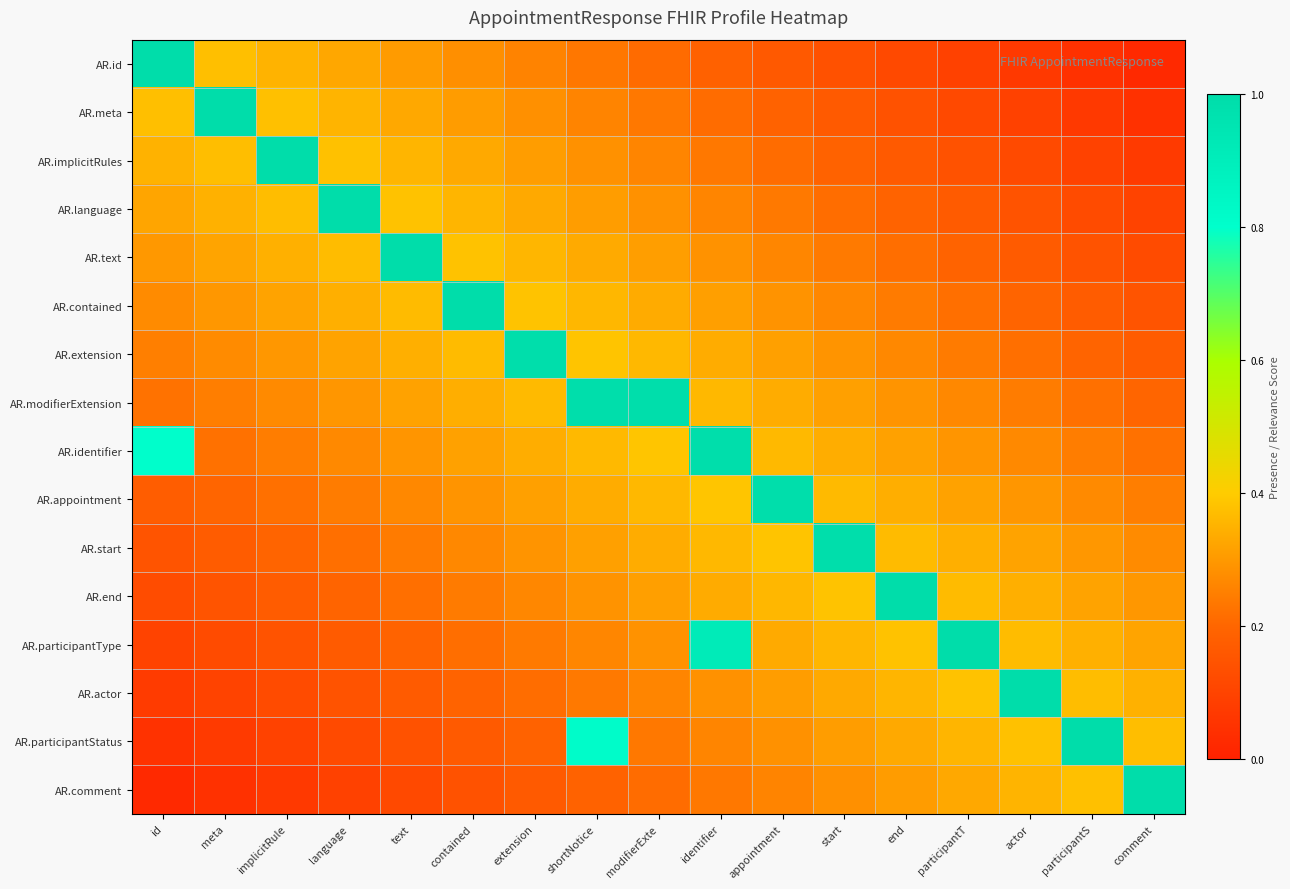

Reading left to right, what are all the values shown in this chart?

AR.id: id=1.0	meta=0.4	implicitRule=0.4	language=0.3	text=0.3	contained=0.3	extension=0.3	shortNotice=0.2	modifierExte=0.2	identifier=0.2	appointment=0.2	start=0.1	end=0.1	participantT=0.1	actor=0.1	participantS=0.0	comment=0.0
AR.meta: id=0.4	meta=1.0	implicitRule=0.4	language=0.4	text=0.3	contained=0.3	extension=0.3	shortNotice=0.3	modifierExte=0.2	identifier=0.2	appointment=0.2	start=0.2	end=0.1	participantT=0.1	actor=0.1	participantS=0.1	comment=0.0
AR.implicitRules: id=0.4	meta=0.4	implicitRule=1.0	language=0.4	text=0.4	contained=0.3	extension=0.3	shortNotice=0.3	modifierExte=0.3	identifier=0.2	appointment=0.2	start=0.2	end=0.2	participantT=0.1	actor=0.1	participantS=0.1	comment=0.1
AR.language: id=0.3	meta=0.3	implicitRule=0.4	language=1.0	text=0.4	contained=0.4	extension=0.3	shortNotice=0.3	modifierExte=0.3	identifier=0.3	appointment=0.2	start=0.2	end=0.2	participantT=0.2	actor=0.1	participantS=0.1	comment=0.1
AR.text: id=0.3	meta=0.3	implicitRule=0.3	language=0.4	text=1.0	contained=0.4	extension=0.4	shortNotice=0.3	modifierExte=0.3	identifier=0.3	appointment=0.3	start=0.2	end=0.2	participantT=0.2	actor=0.2	participantS=0.1	comment=0.1
AR.contained: id=0.3	meta=0.3	implicitRule=0.3	language=0.3	text=0.4	contained=1.0	extension=0.4	shortNotice=0.4	modifierExte=0.3	identifier=0.3	appointment=0.3	start=0.3	end=0.2	participantT=0.2	actor=0.2	participantS=0.2	comment=0.1
AR.extension: id=0.2	meta=0.3	implicitRule=0.3	language=0.3	text=0.3	contained=0.4	extension=1.0	shortNotice=0.4	modifierExte=0.4	identifier=0.3	appointment=0.3	start=0.3	end=0.3	participantT=0.2	actor=0.2	participantS=0.2	comment=0.2
AR.modifierExtension: id=0.2	meta=0.2	implicitRule=0.3	language=0.3	text=0.3	contained=0.3	extension=0.4	shortNotice=1.0	modifierExte=1.0	identifier=0.4	appointment=0.3	start=0.3	end=0.3	participantT=0.3	actor=0.2	participantS=0.2	comment=0.2
AR.identifier: id=0.8	meta=0.2	implicitRule=0.2	language=0.3	text=0.3	contained=0.3	extension=0.3	shortNotice=0.4	modifierExte=0.4	identifier=1.0	appointment=0.4	start=0.3	end=0.3	participantT=0.3	actor=0.3	participantS=0.2	comment=0.2
AR.appointment: id=0.2	meta=0.2	implicitRule=0.2	language=0.2	text=0.3	contained=0.3	extension=0.3	shortNotice=0.3	modifierExte=0.4	identifier=0.4	appointment=1.0	start=0.4	end=0.3	participantT=0.3	actor=0.3	participantS=0.3	comment=0.2
AR.start: id=0.2	meta=0.2	implicitRule=0.2	language=0.2	text=0.2	contained=0.3	extension=0.3	shortNotice=0.3	modifierExte=0.3	identifier=0.4	appointment=0.4	start=1.0	end=0.4	participantT=0.3	actor=0.3	participantS=0.3	comment=0.3
AR.end: id=0.1	meta=0.1	implicitRule=0.2	language=0.2	text=0.2	contained=0.2	extension=0.3	shortNotice=0.3	modifierExte=0.3	identifier=0.3	appointment=0.4	start=0.4	end=1.0	participantT=0.4	actor=0.3	participantS=0.3	comment=0.3
AR.participantType: id=0.1	meta=0.1	implicitRule=0.1	language=0.2	text=0.2	contained=0.2	extension=0.2	shortNotice=0.3	modifierExte=0.3	identifier=0.9	appointment=0.3	start=0.4	end=0.4	participantT=1.0	actor=0.4	participantS=0.3	comment=0.3
AR.actor: id=0.1	meta=0.1	implicitRule=0.1	language=0.1	text=0.2	contained=0.2	extension=0.2	shortNotice=0.2	modifierExte=0.3	identifier=0.3	appointment=0.3	start=0.3	end=0.4	participantT=0.4	actor=1.0	participantS=0.4	comment=0.3
AR.participantStatus: id=0.1	meta=0.1	implicitRule=0.1	language=0.1	text=0.1	contained=0.2	extension=0.2	shortNotice=0.8	modifierExte=0.2	identifier=0.3	appointment=0.3	start=0.3	end=0.3	participantT=0.4	actor=0.4	participantS=1.0	comment=0.4
AR.comment: id=0.0	meta=0.0	implicitRule=0.1	language=0.1	text=0.1	contained=0.1	extension=0.2	shortNotice=0.2	modifierExte=0.2	identifier=0.2	appointment=0.3	start=0.3	end=0.3	participantT=0.3	actor=0.4	participantS=0.4	comment=1.0